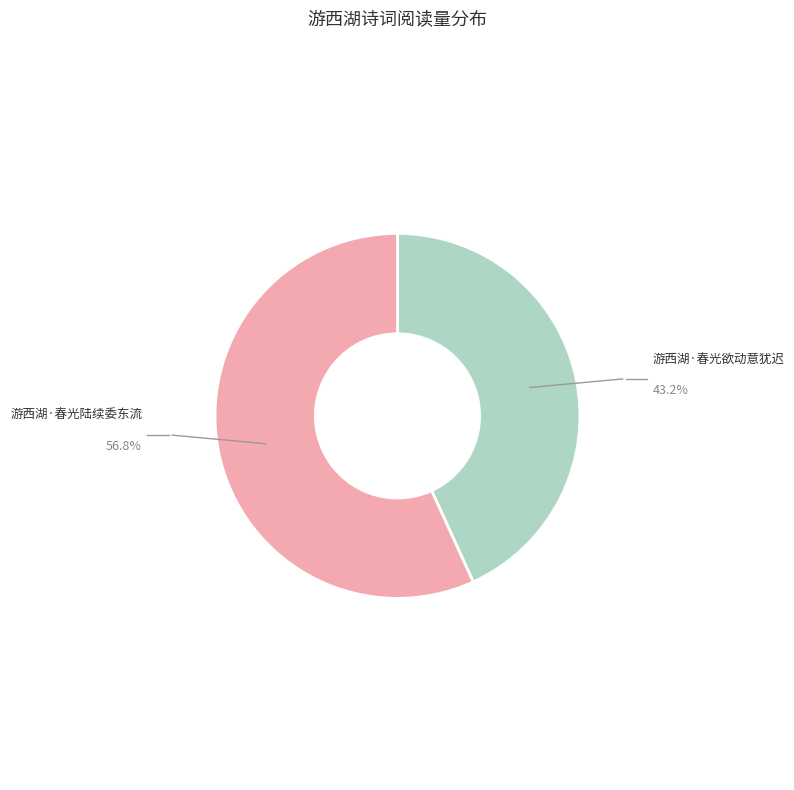

Is the sum of 游西湖·春光陆续委东流 and 游西湖·春光欲动意犹迟 greater than half?

Yes